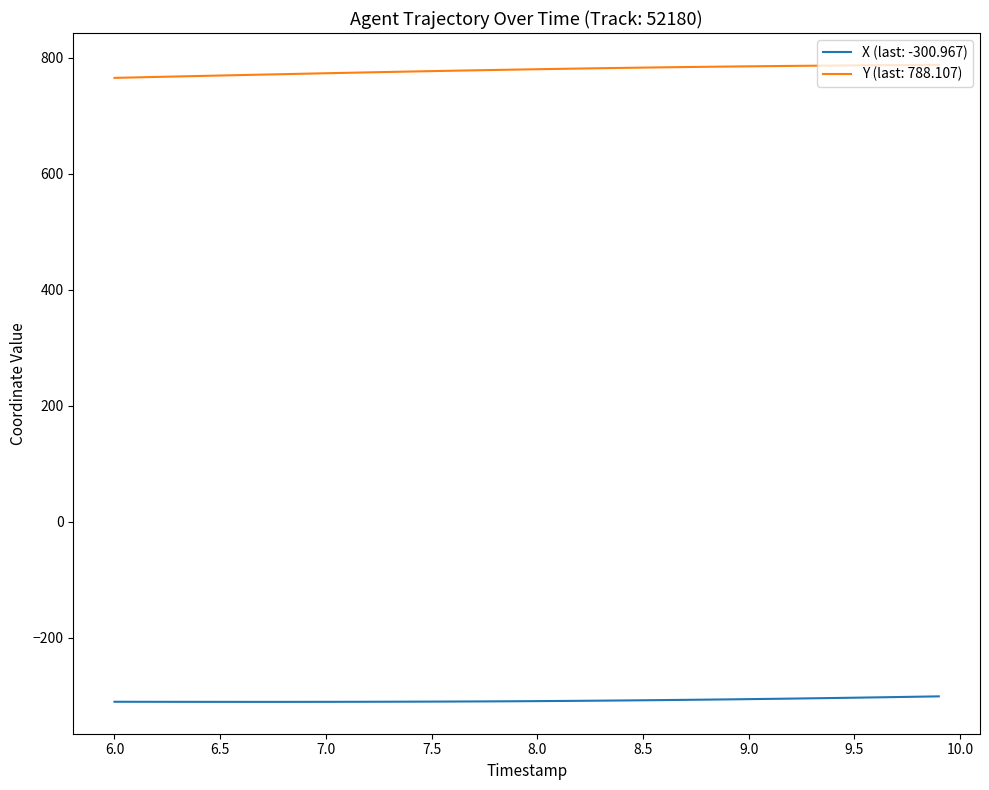

Which series has the largest total across all categories?

Y (last: 788.107)